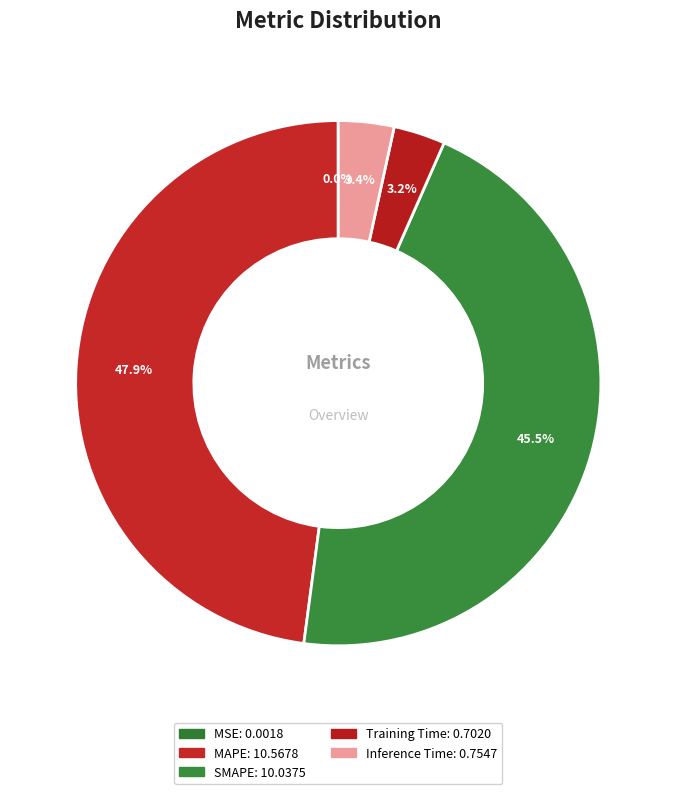

The SMAPE slice represents 58% of the pie. True or false?

False